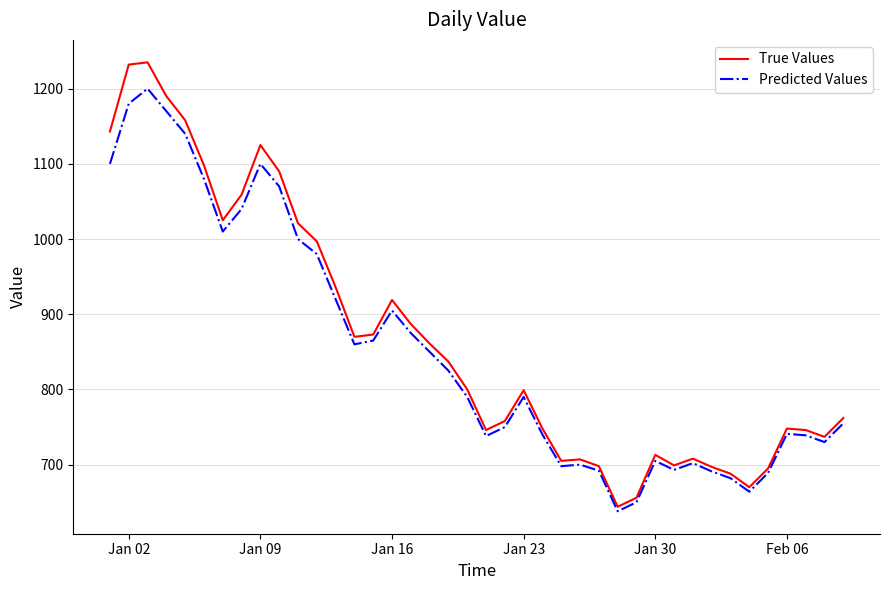

What is the minimum value shown in the chart?

638